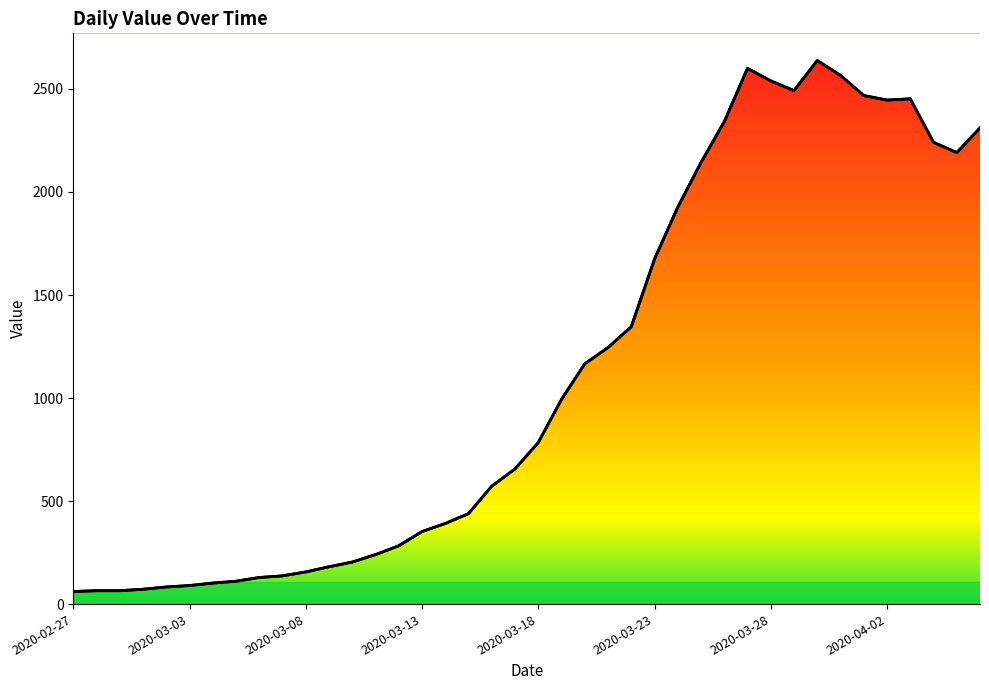

True or false: the data shows 2446 at 2020-04-02.

True